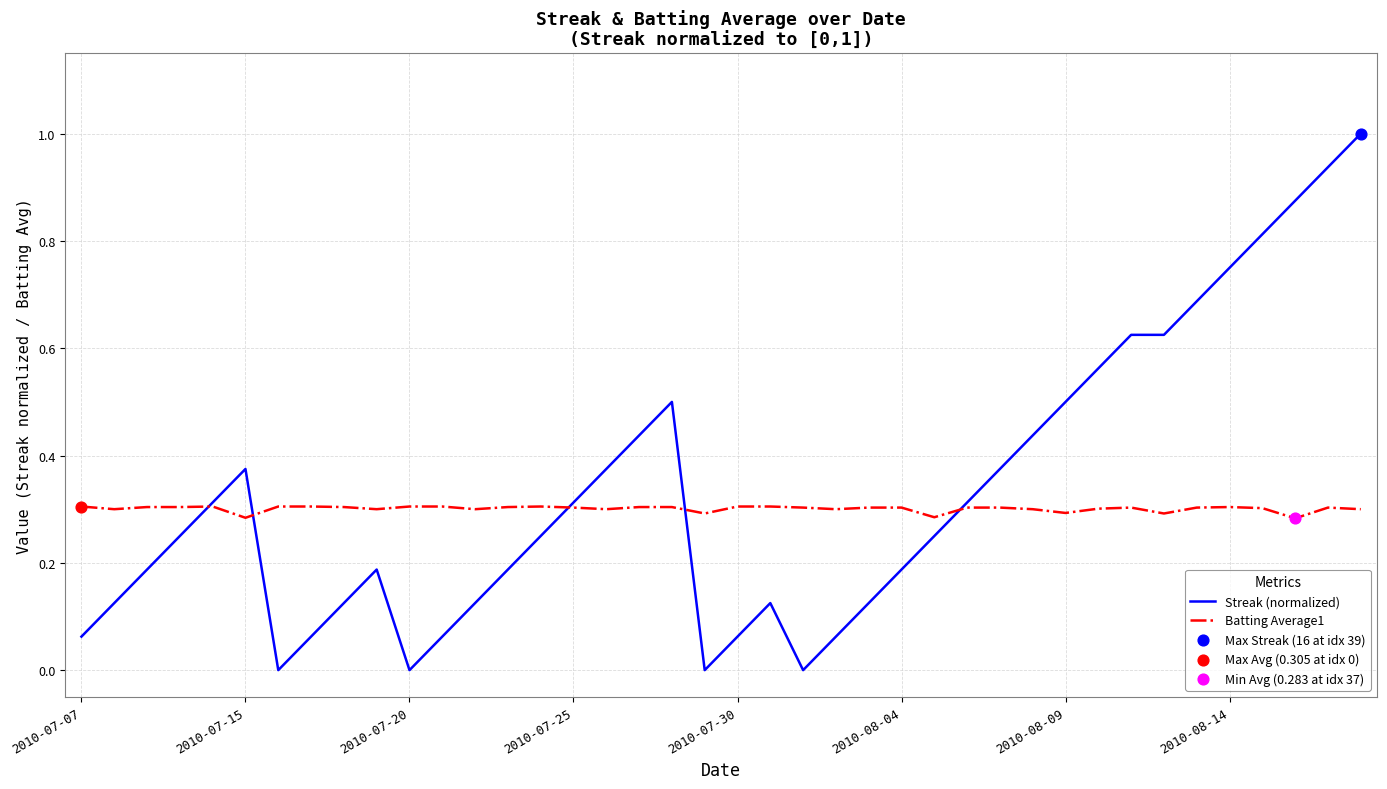

Which series has the largest total across all categories?

Streak (normalized)